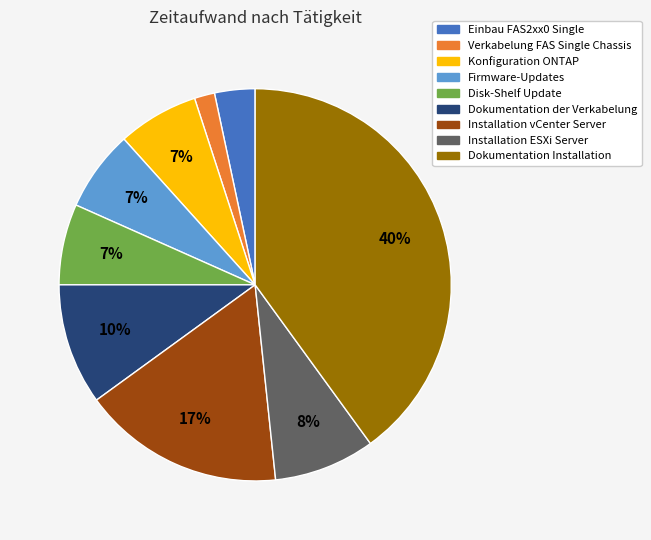

True or false: Dokumentation der Verkabelung accounts for 10% of the total.

True